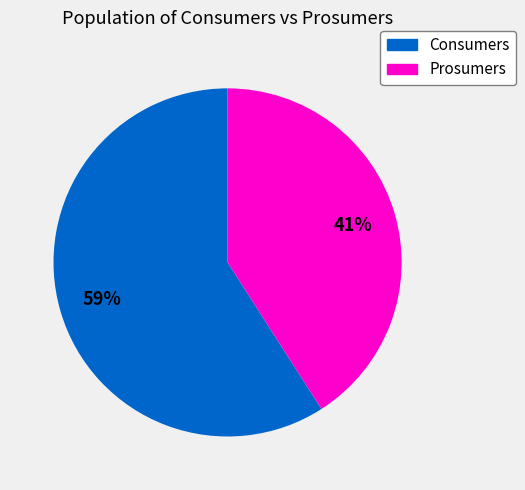

The Prosumers slice represents 41% of the pie. True or false?

True